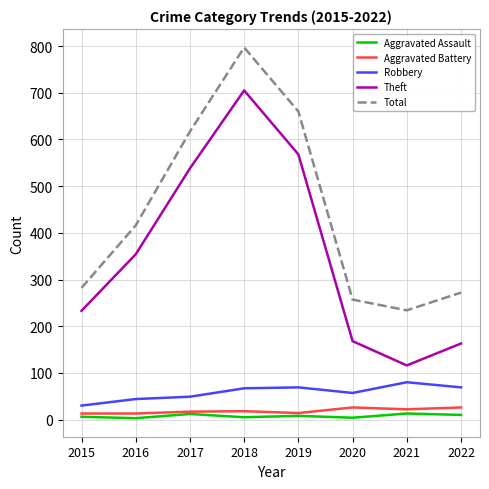

Which category has the lowest value in the Theft series?

2021